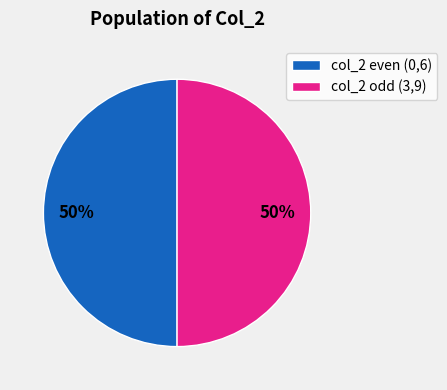

What is the ratio of the value at col_2 odd (3,9) to the value at col_2 even (0,6)?

1.0